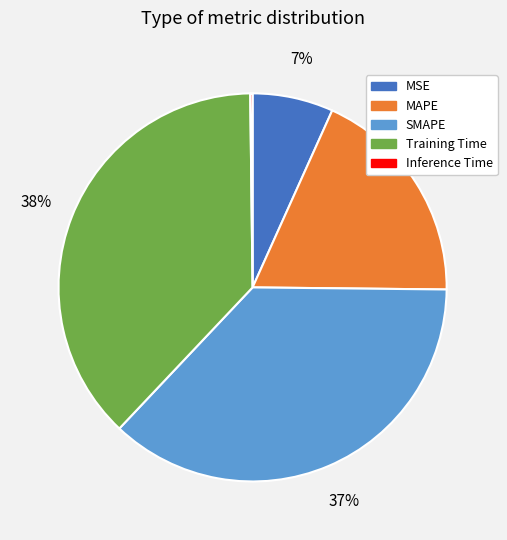

To the nearest percent, what portion does MAPE represent?

18%